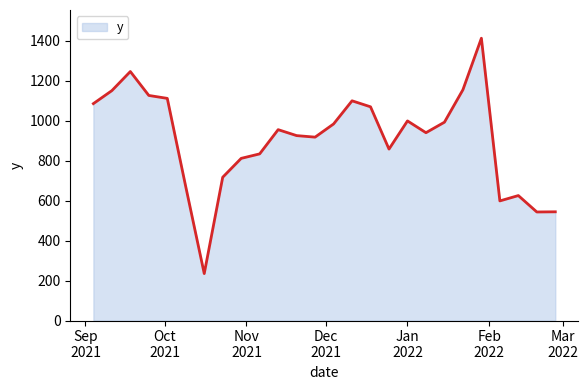

What is the greatest value displayed?

1413.4